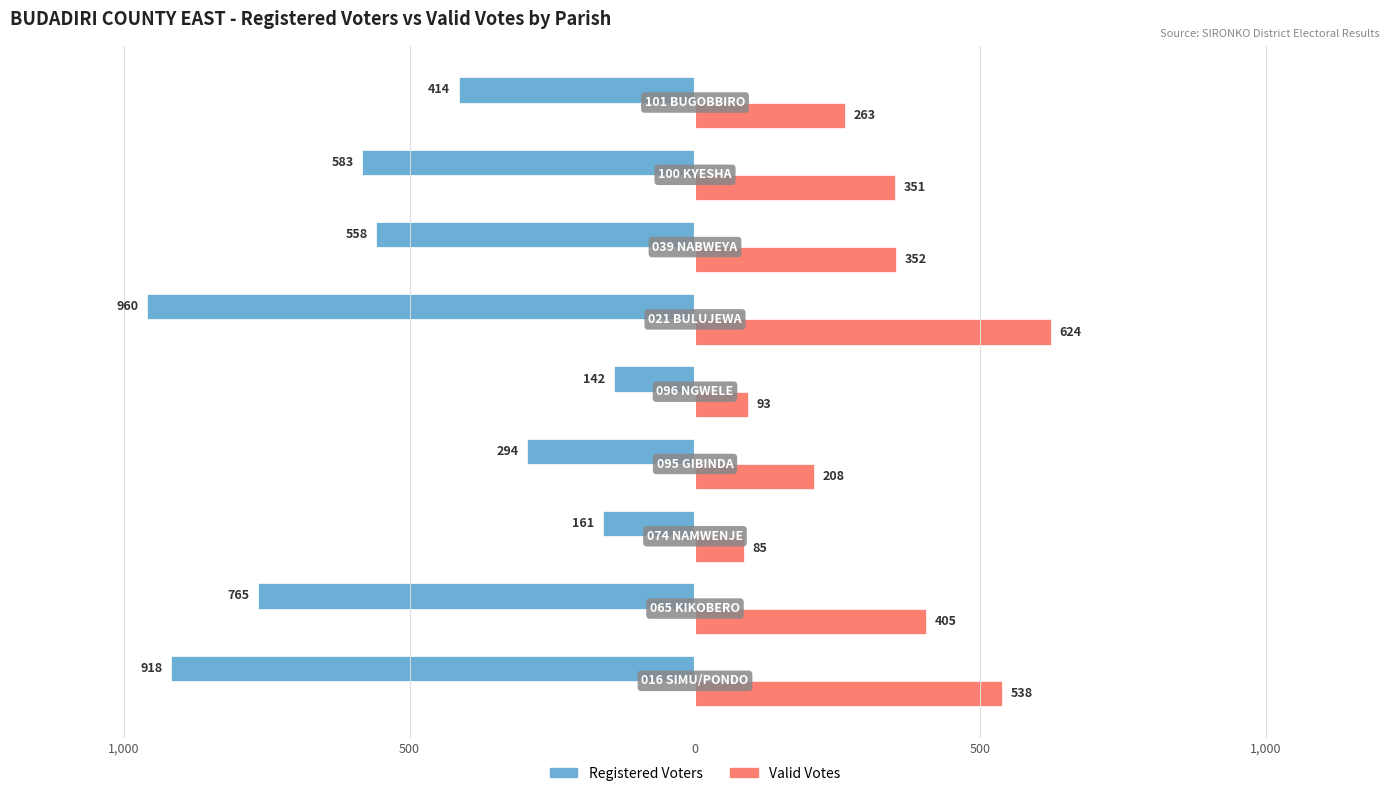

What are all the series names shown in the legend?

Registered Voters, Valid Votes